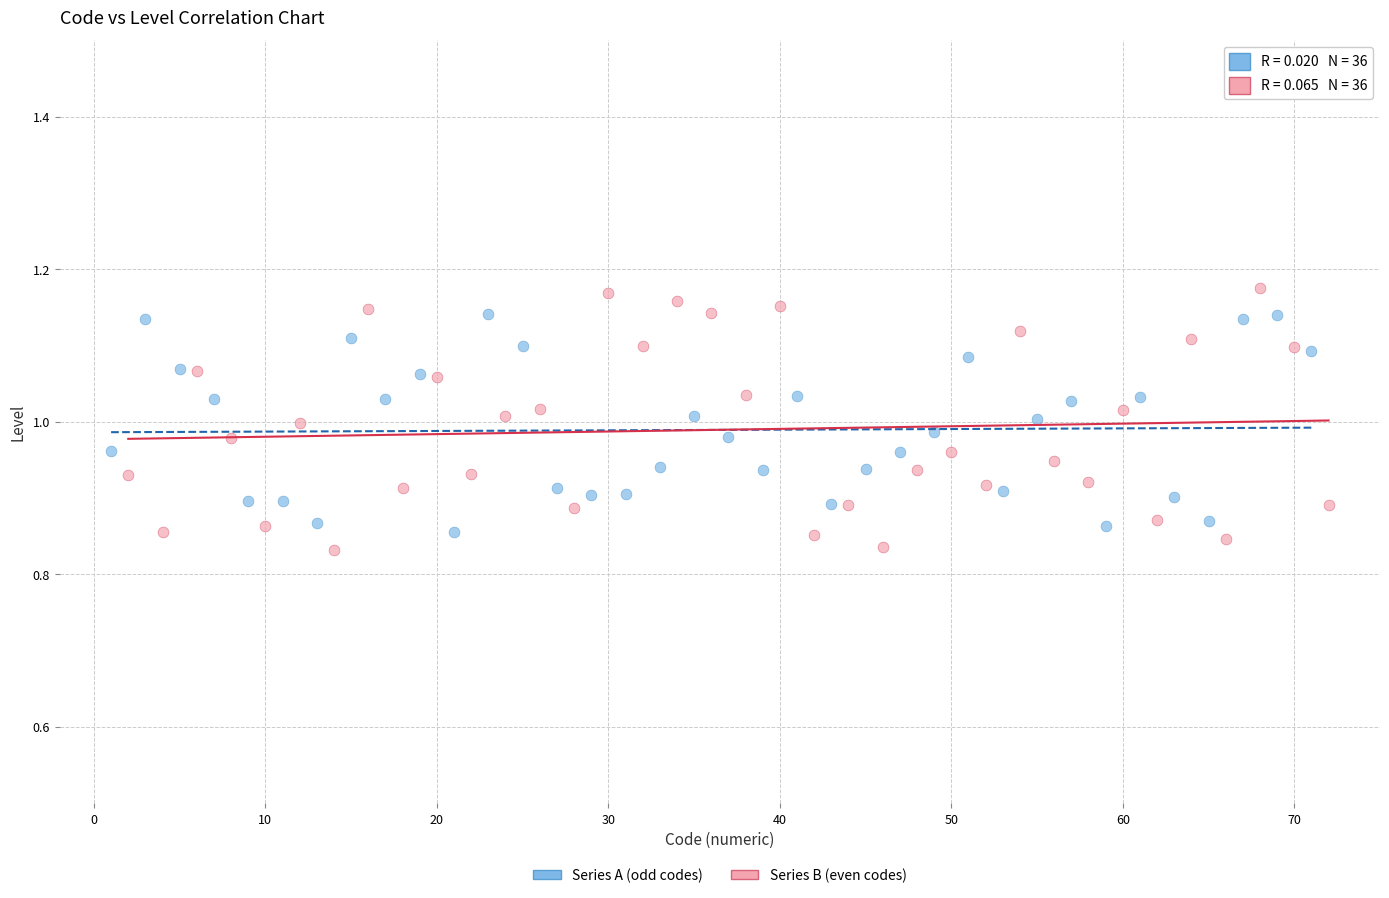

What are all the series names shown in the legend?

Series A (odd codes), Series B (even codes)